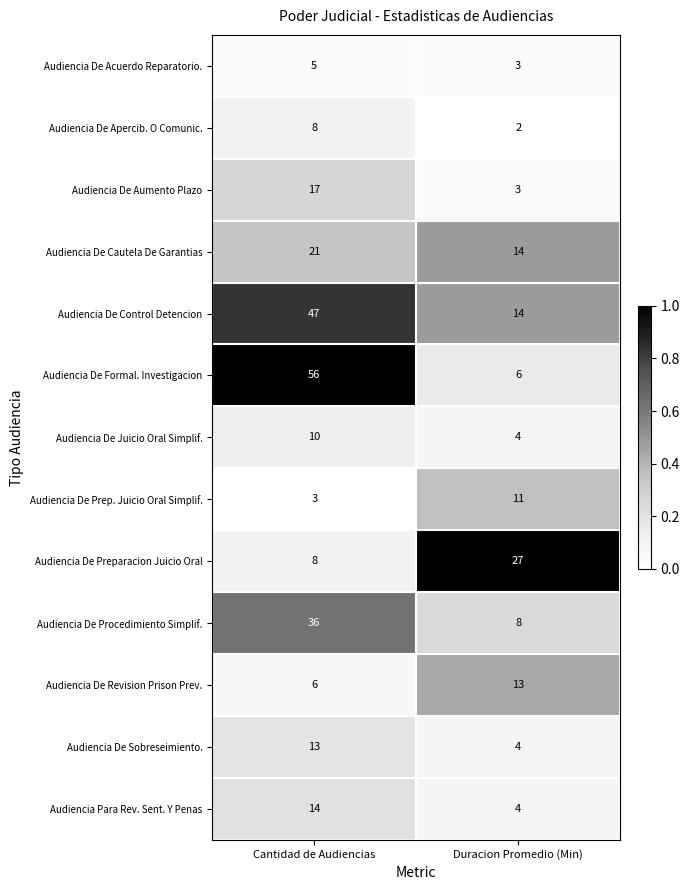

What is the approximate value of Audiencia De Juicio Oral Simplif. at Cantidad de Audiencias?

10